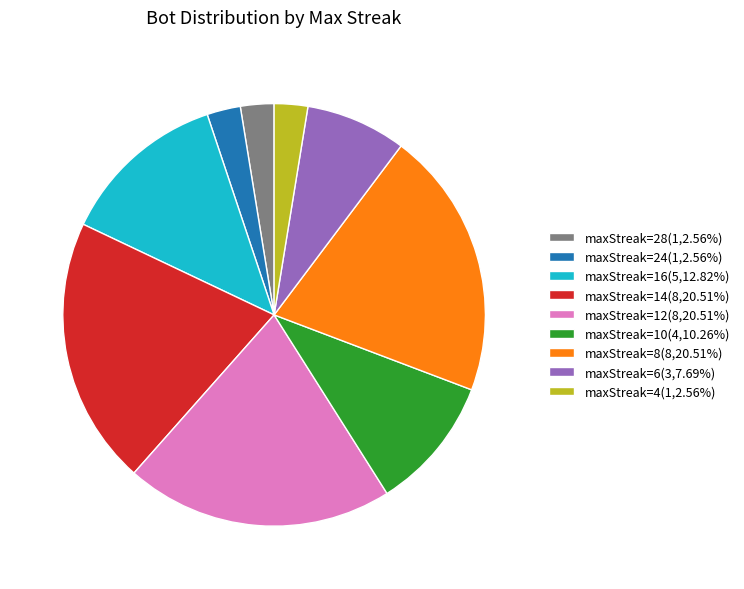

Is maxStreak=12(8,20.51%) the majority of the pie?

No